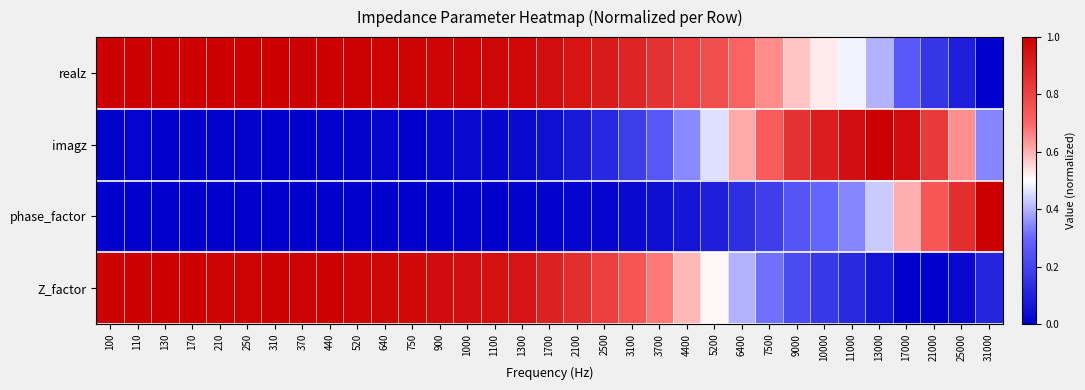

At which category is the sum across all series the highest?

110